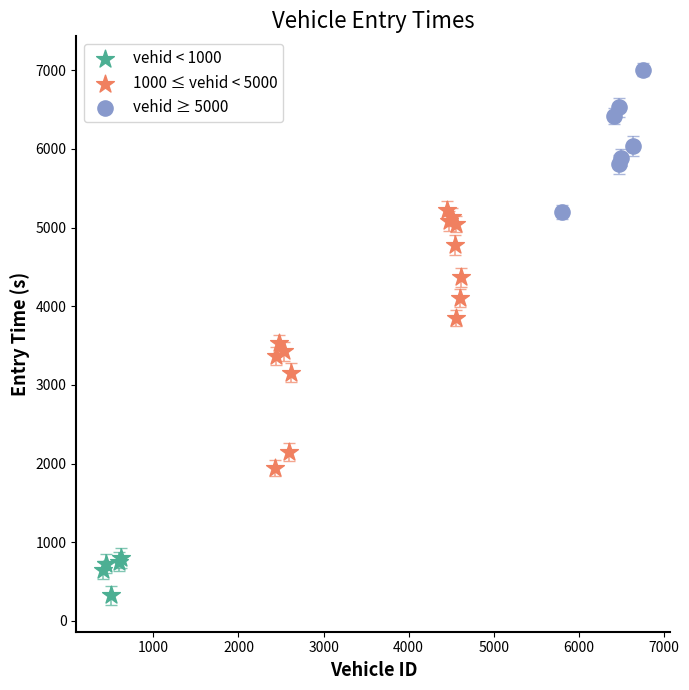

What are all the series names shown in the legend?

vehid < 1000, 1000 ≤ vehid < 5000, vehid ≥ 5000